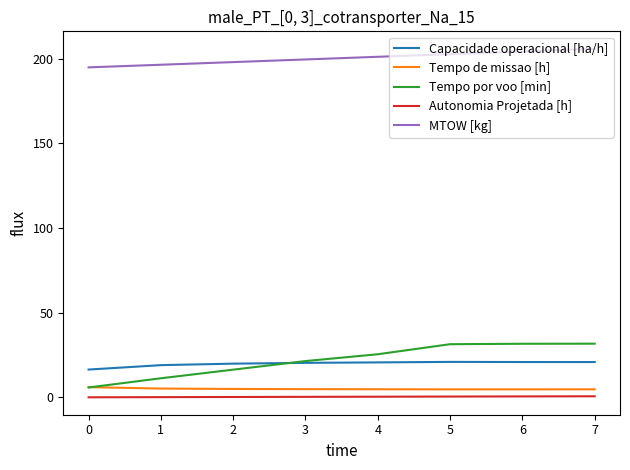

Which series changed the most between 0 and 5?

Tempo por voo [min]